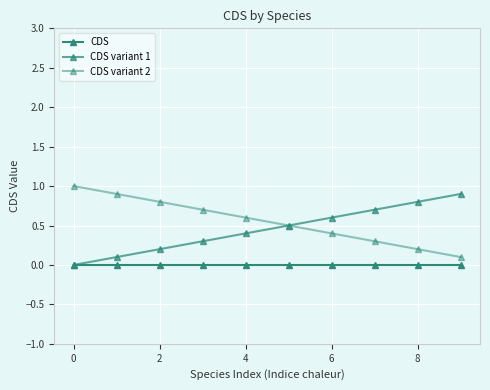

Reading right to left, list all the values displayed in this chart.

CDS: 0.0	0.0	0.0	0.0	0.0	0.0	0.0	0.0	0.0	0.0
CDS variant 1: 0.9	0.8	0.7	0.6	0.5	0.4	0.3	0.2	0.1	0.0
CDS variant 2: 0.1	0.2	0.3	0.4	0.5	0.6	0.7	0.8	0.9	1.0